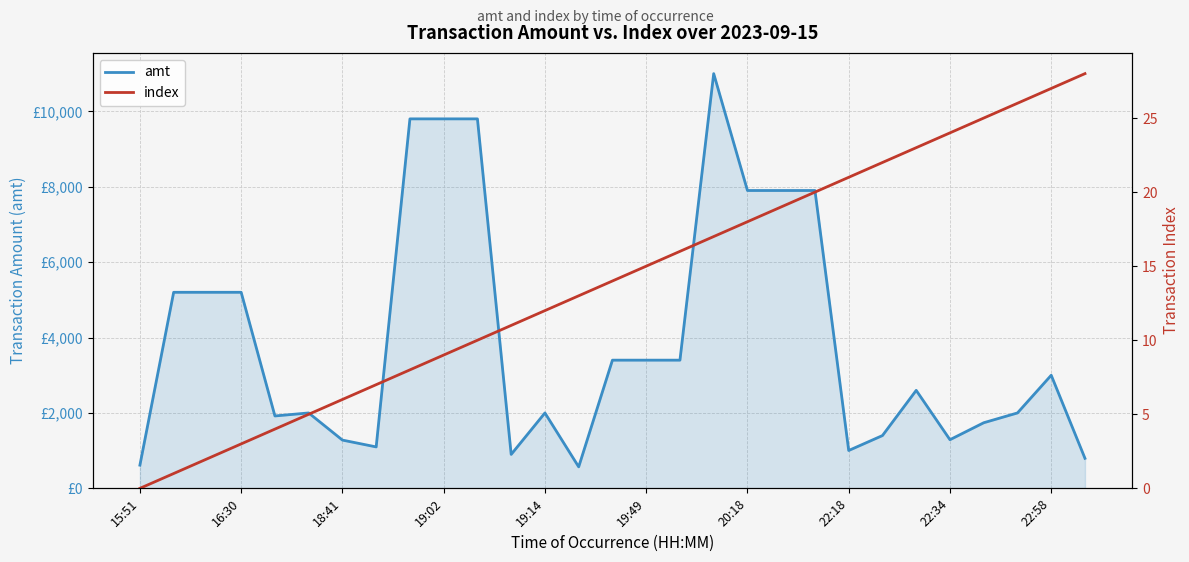

The value of index at 28 is 37. True or false?

False